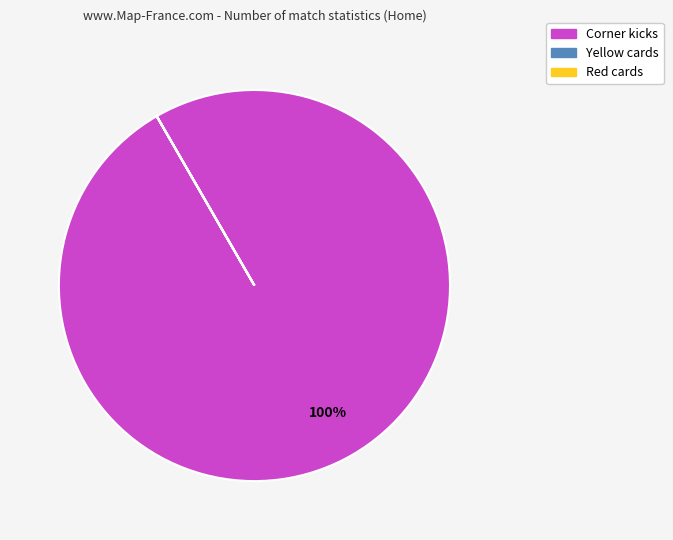

Is Corner kicks the majority of the pie?

Yes